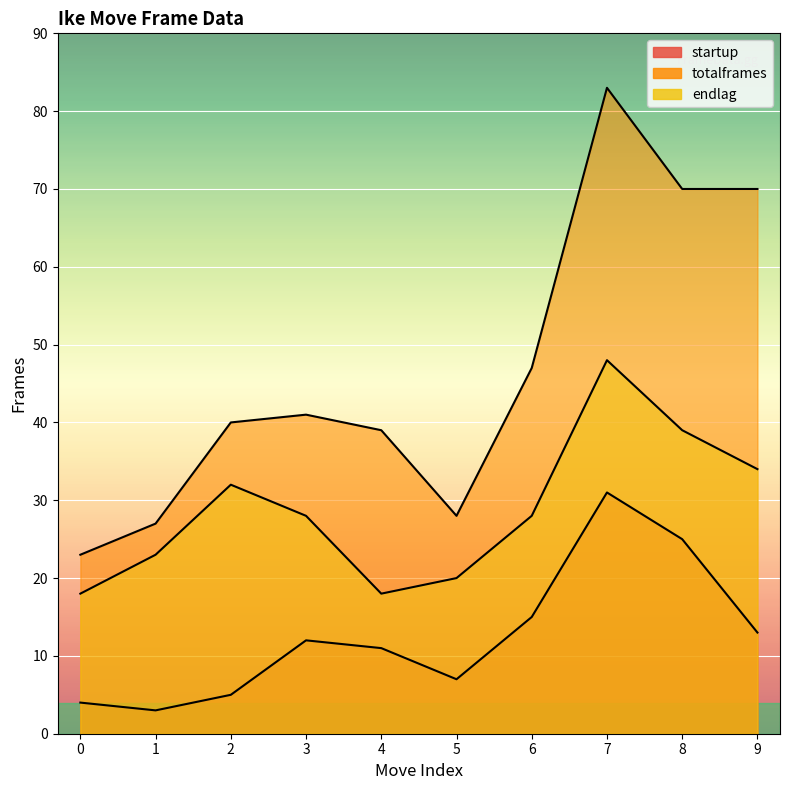

What is the lowest value of the startup series?

3